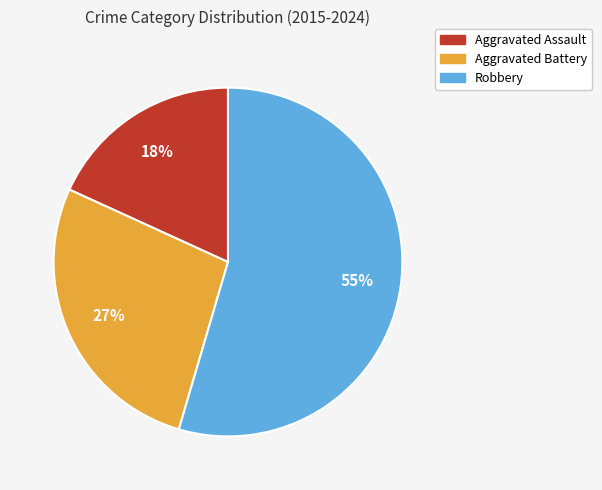

To the nearest percent, what is the average slice percentage?

33%